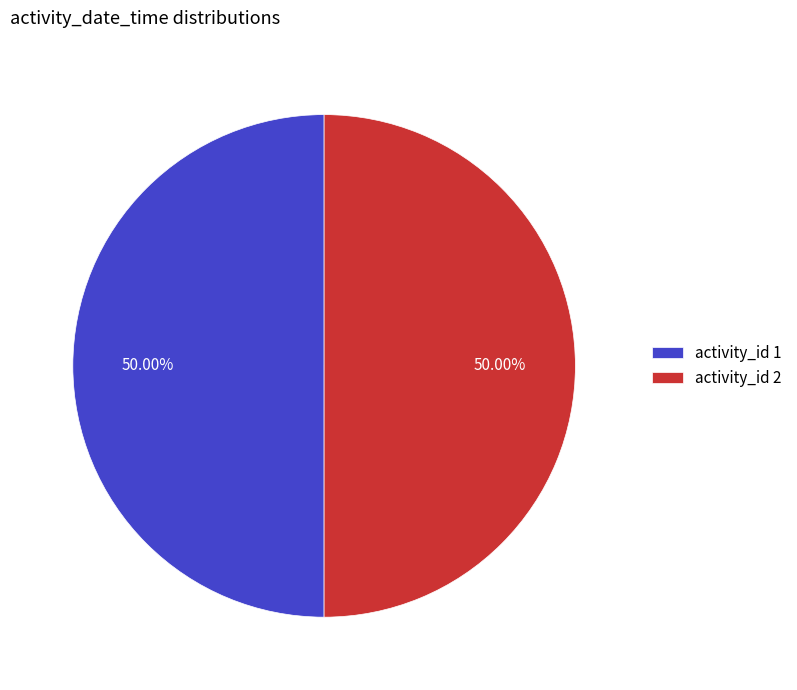

What is the ratio of the value at activity_id 1 to the value at activity_id 2?

1.0